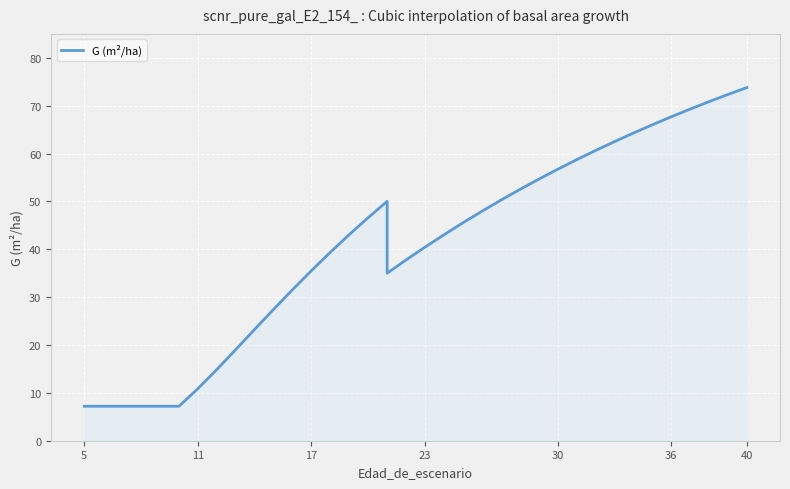

Where is the data nearest to the value 40?

23